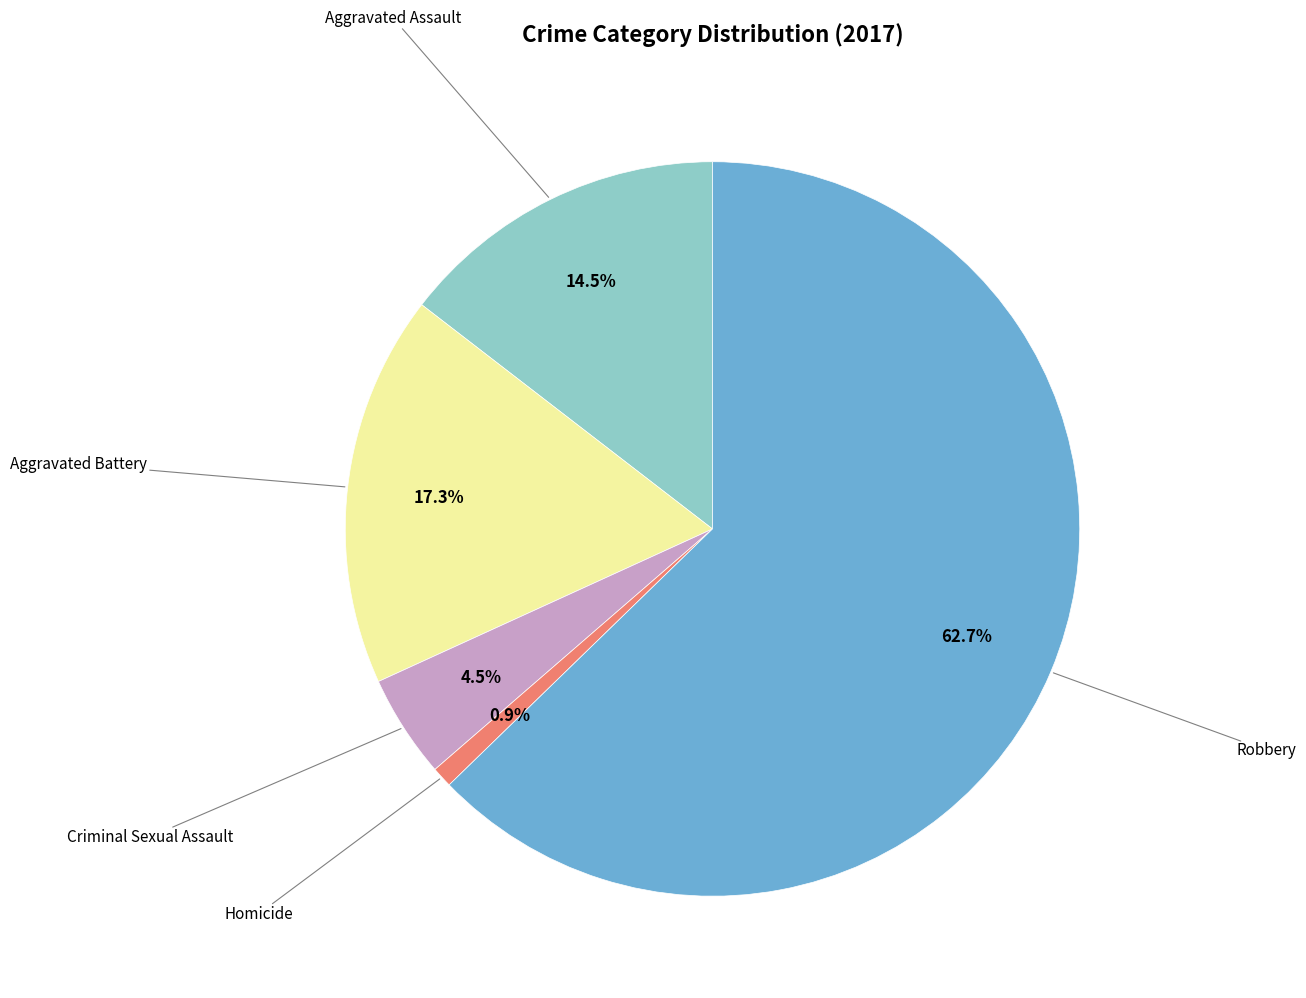

Does any single category account for the majority?

Yes